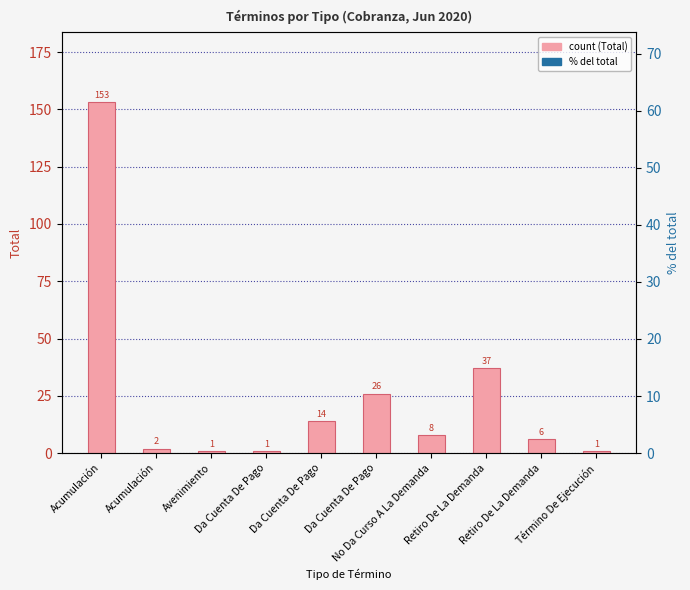

Reading left to right, transcribe all the data shown in this chart.

Total (count): Acumulación=153.0	Acumulación=2.0	Avenimiento=1.0	Da Cuenta De Pago=1.0	Da Cuenta De Pago=14.0	Da Cuenta De Pago=26.0	No Da Curso A La Demanda=8.0	Retiro De La Demanda=37.0	Retiro De La Demanda=6.0	Término De Ejecución=1.0
% del total: Acumulación=61.4	Acumulación=0.8	Avenimiento=0.4	Da Cuenta De Pago=0.4	Da Cuenta De Pago=5.6	Da Cuenta De Pago=10.4	No Da Curso A La Demanda=3.2	Retiro De La Demanda=14.9	Retiro De La Demanda=2.4	Término De Ejecución=0.4